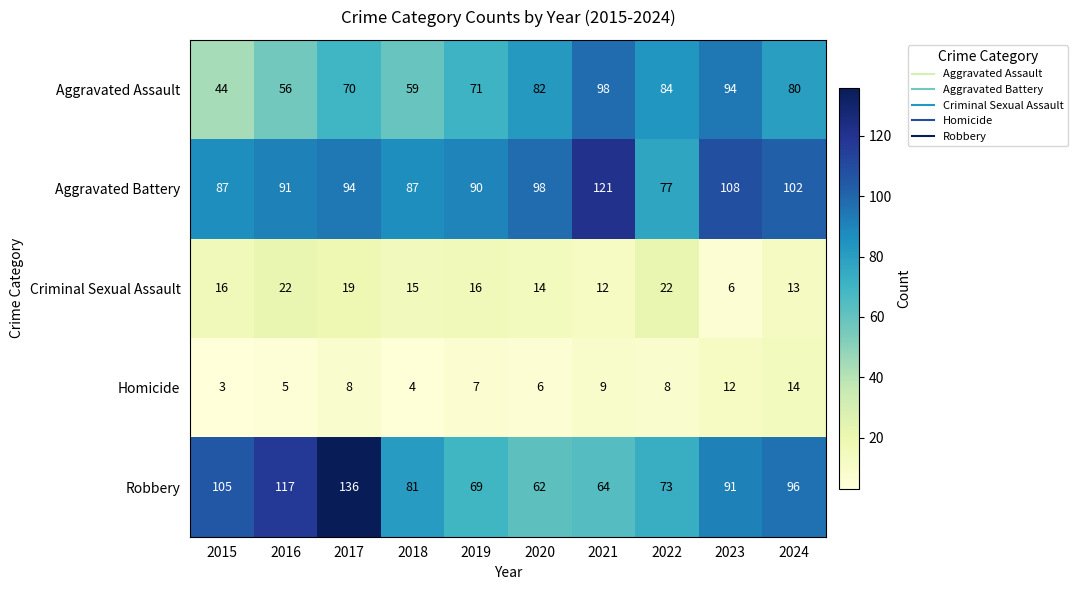

What is the spread (max minus min) of values at 2018?

83